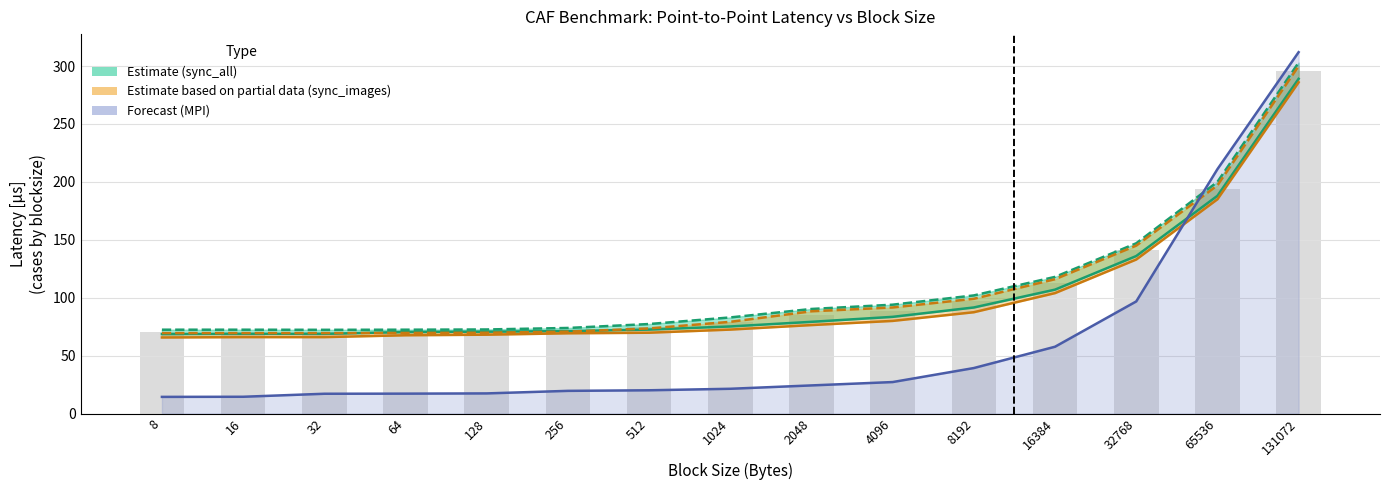

What is the total value across all series at 32?

293.7